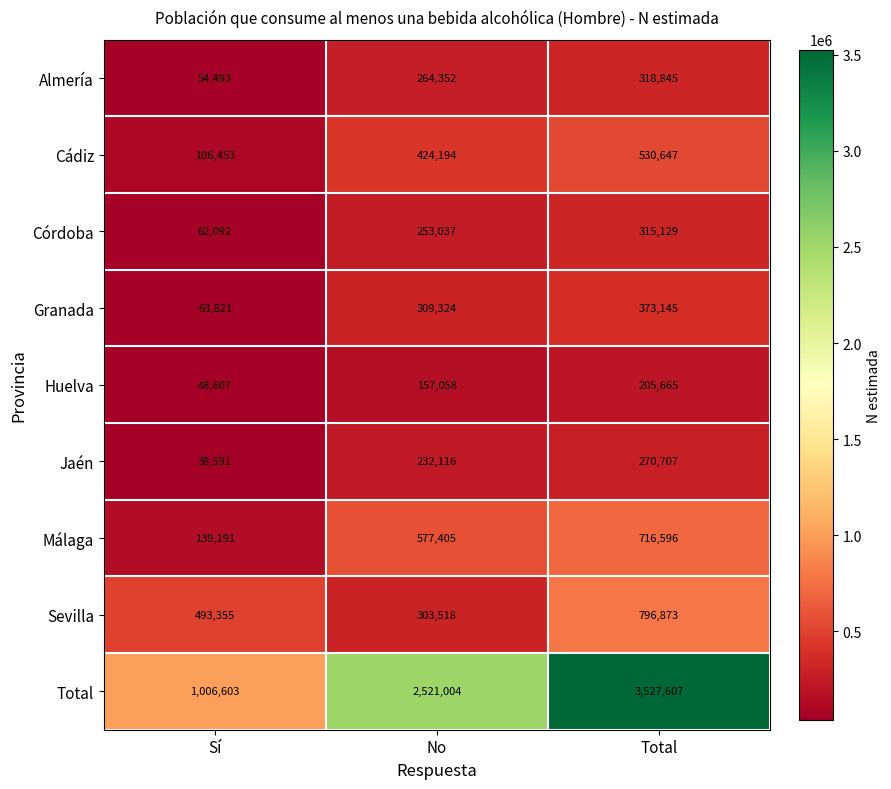

Count the Málaga values in the range 139191 to 716596.

3